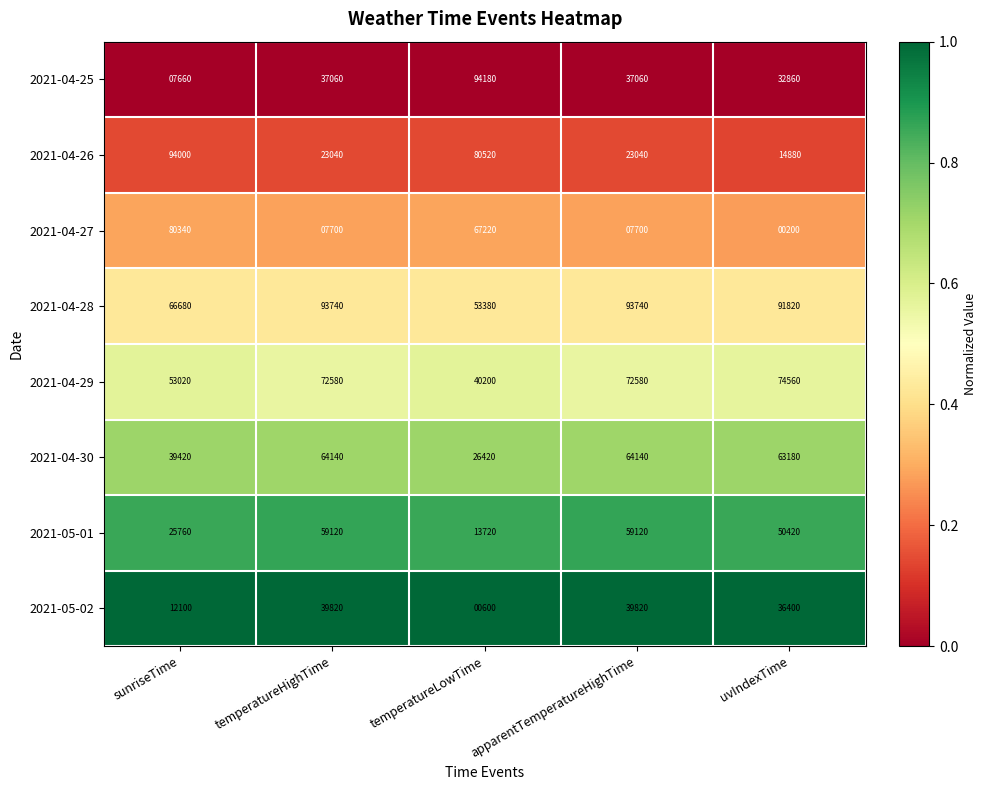

Which series has the largest total across all categories?

2021-04-28